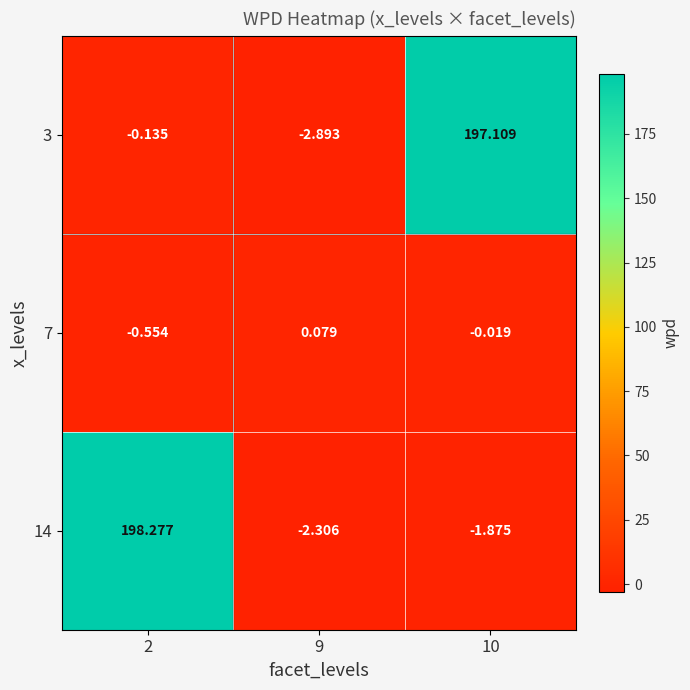

Is the value of 14 at 9 greater than the value of 7 at 10?

No